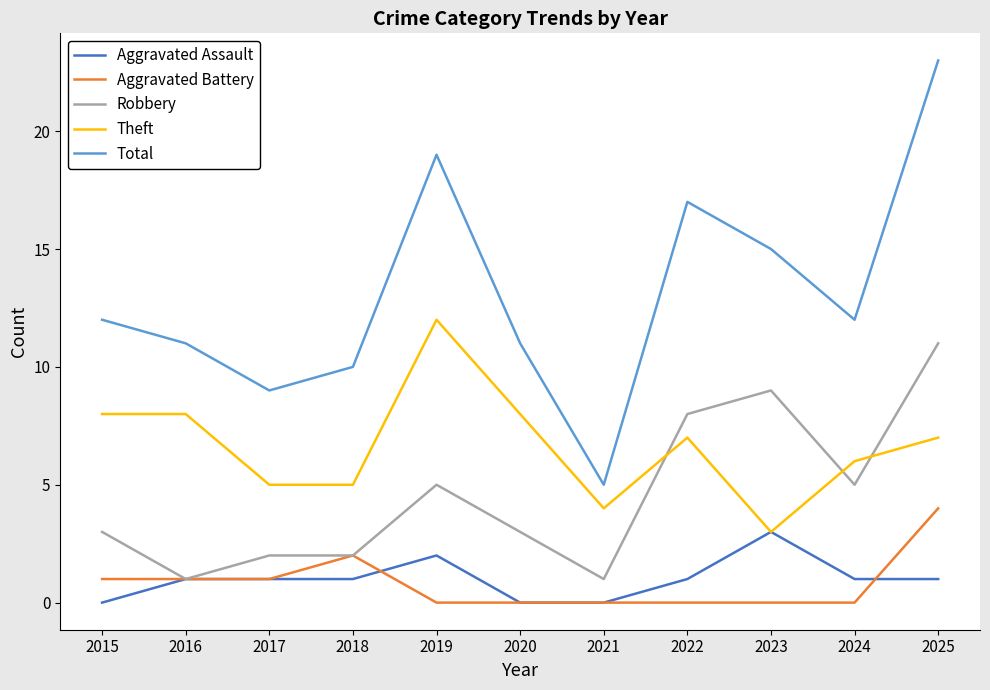

Which series changed the most between 2024 and 2025?

Total